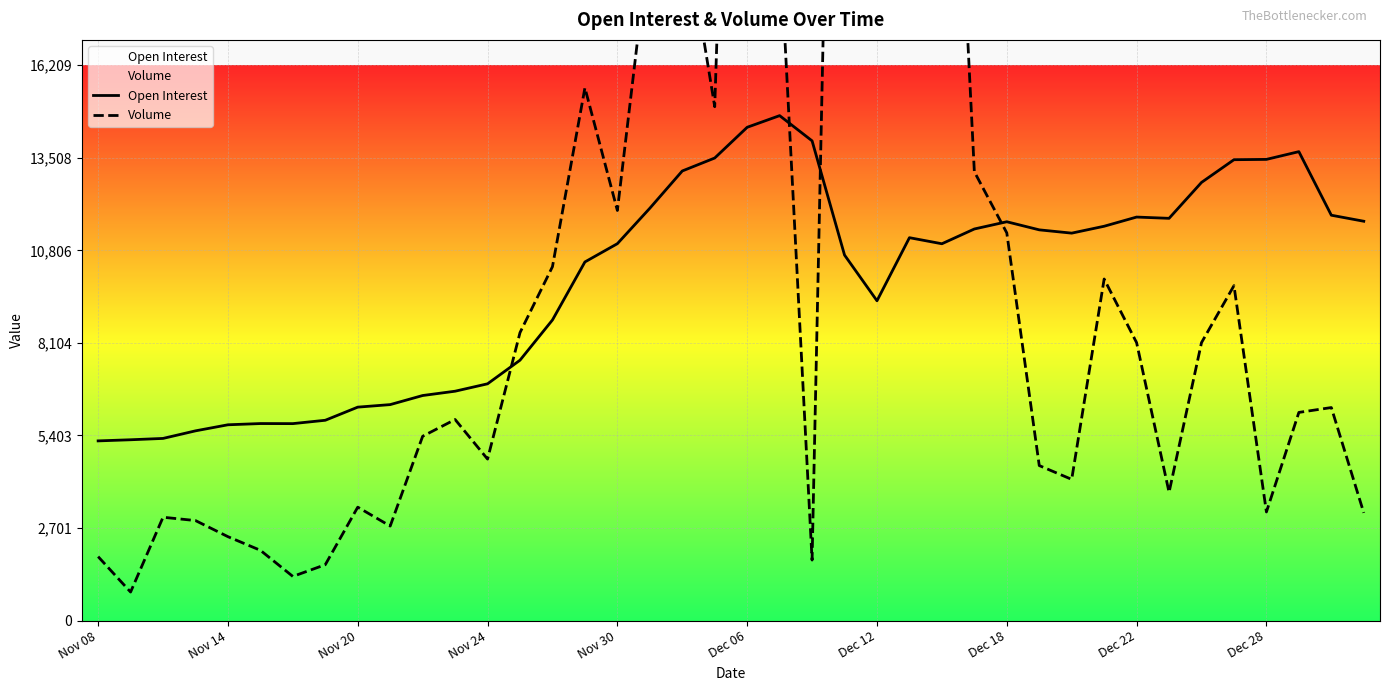

Which series has the widest spread of values?

Volume